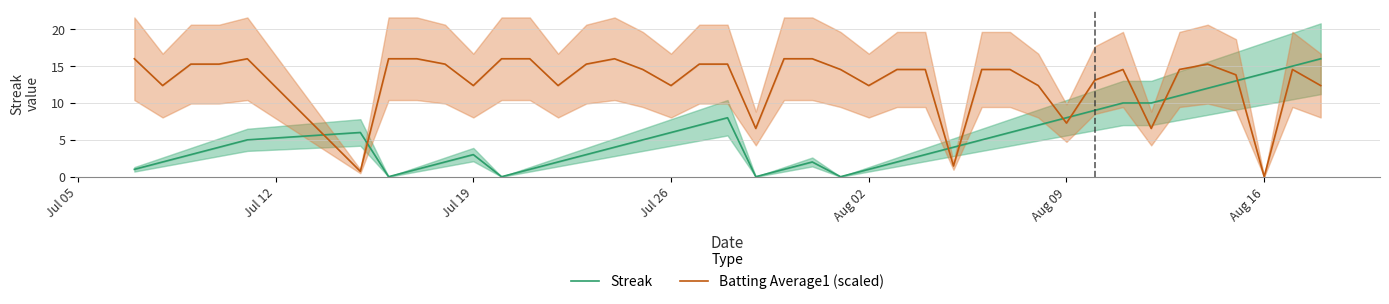

How many data points in Streak are above 4?

19